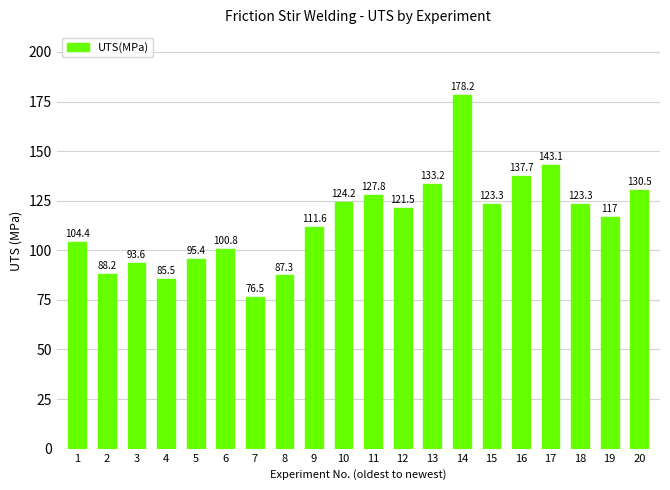

At which category does the chart reach its minimum across all series?

7